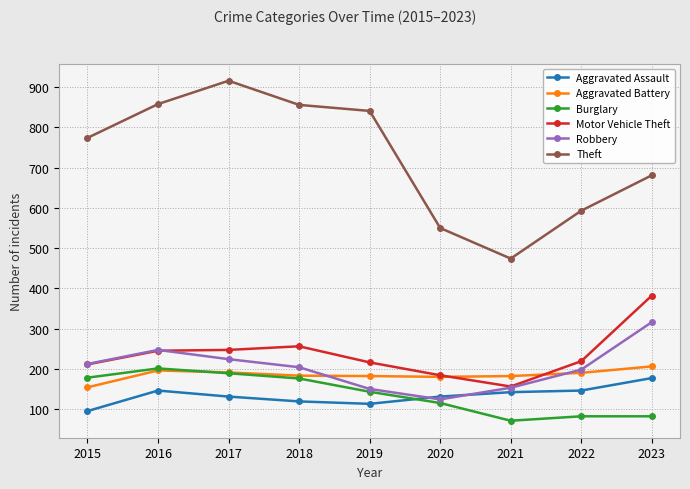

Between 2015 and 2023, which series saw the biggest shift?

Motor Vehicle Theft